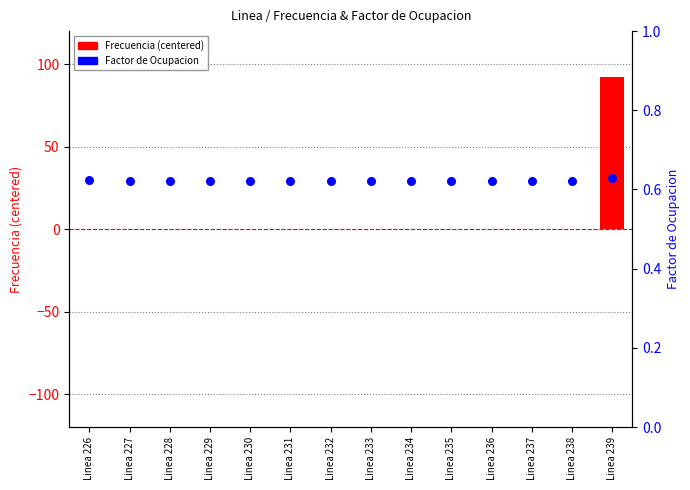

What is the total value across all series at Linea 228?

0.7